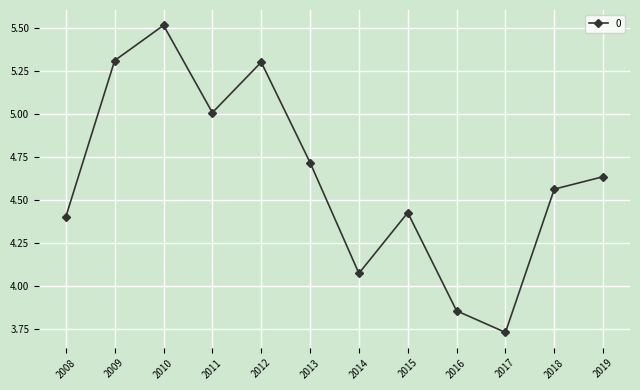

Which has a higher value, 2011 or 2015?

2011